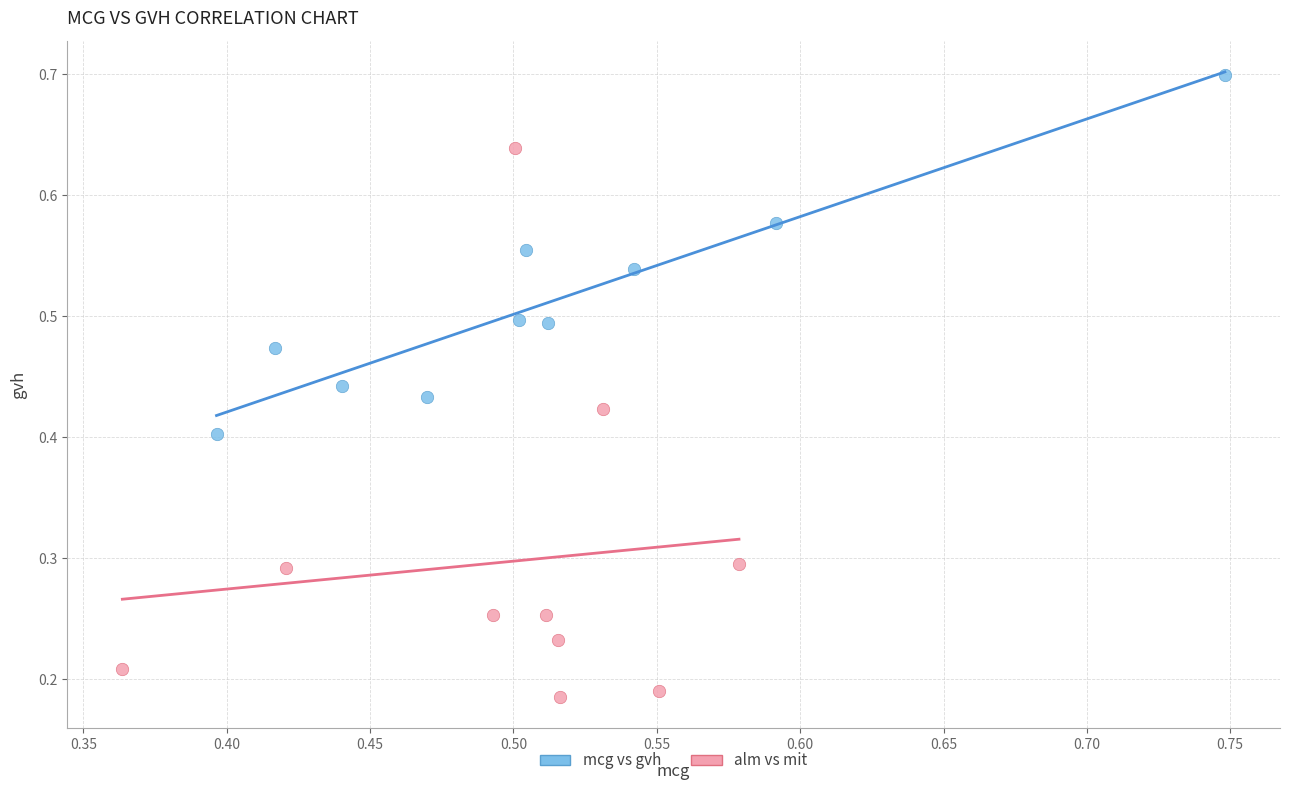

Which series reaches the maximum Y coordinate?

mcg vs gvh